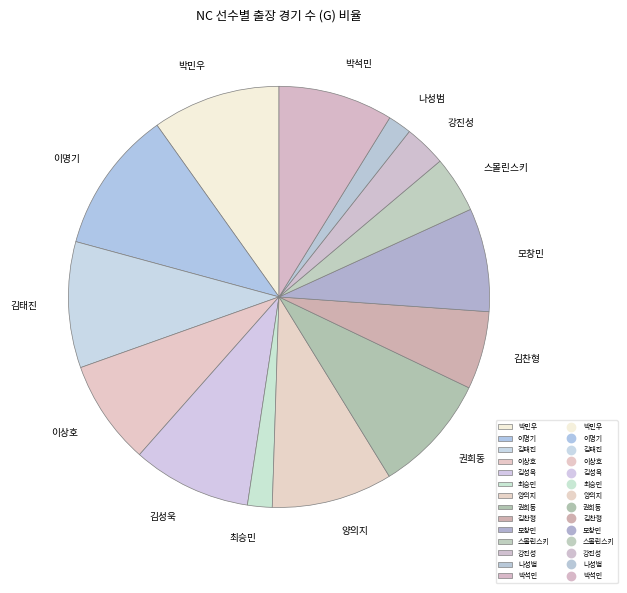

Is it true that 최승민 is 14% of the pie?

False